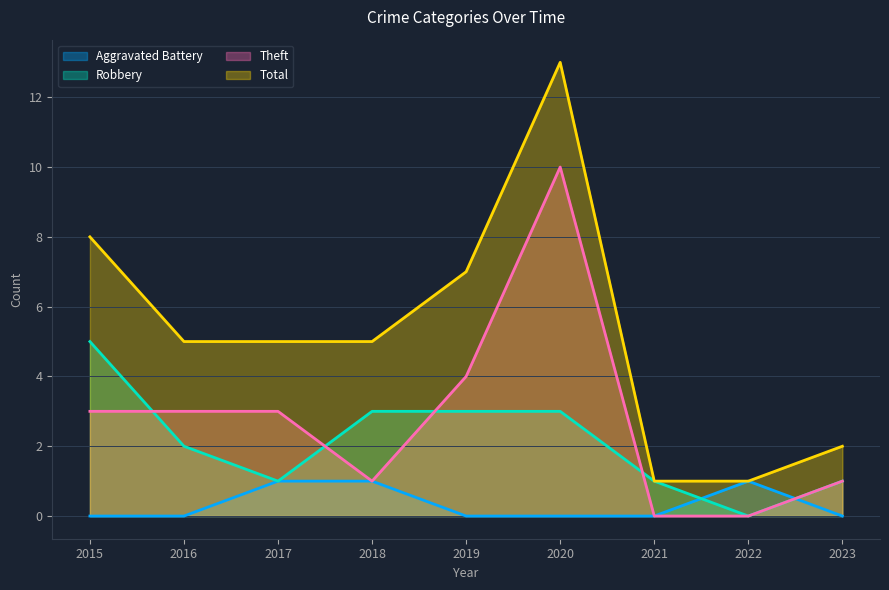

After their last crossing, which series has the higher values: Theft or Robbery?

Robbery